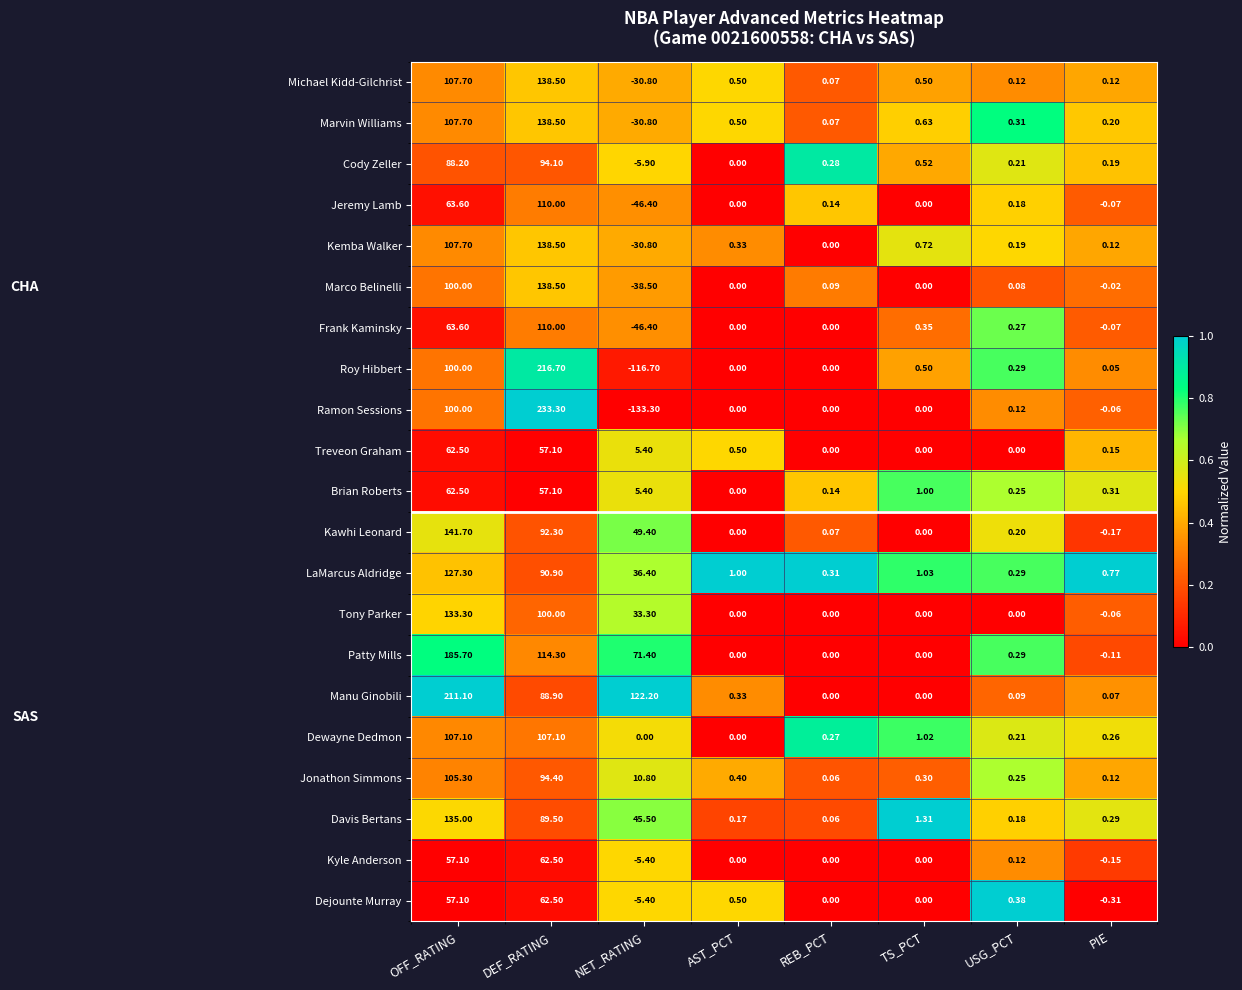

List the labels in order of Brian Roberts value, smallest first.

AST_PCT, REB_PCT, USG_PCT, PIE, TS_PCT, NET_RATING, DEF_RATING, OFF_RATING